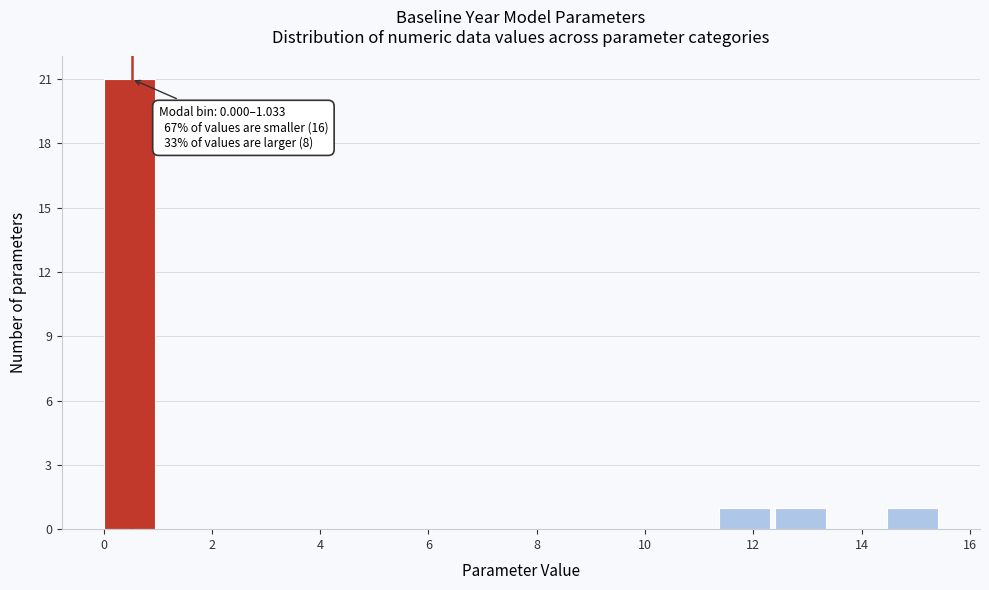

Which range on the x-axis has the tallest bar?

0.0 to 1.0